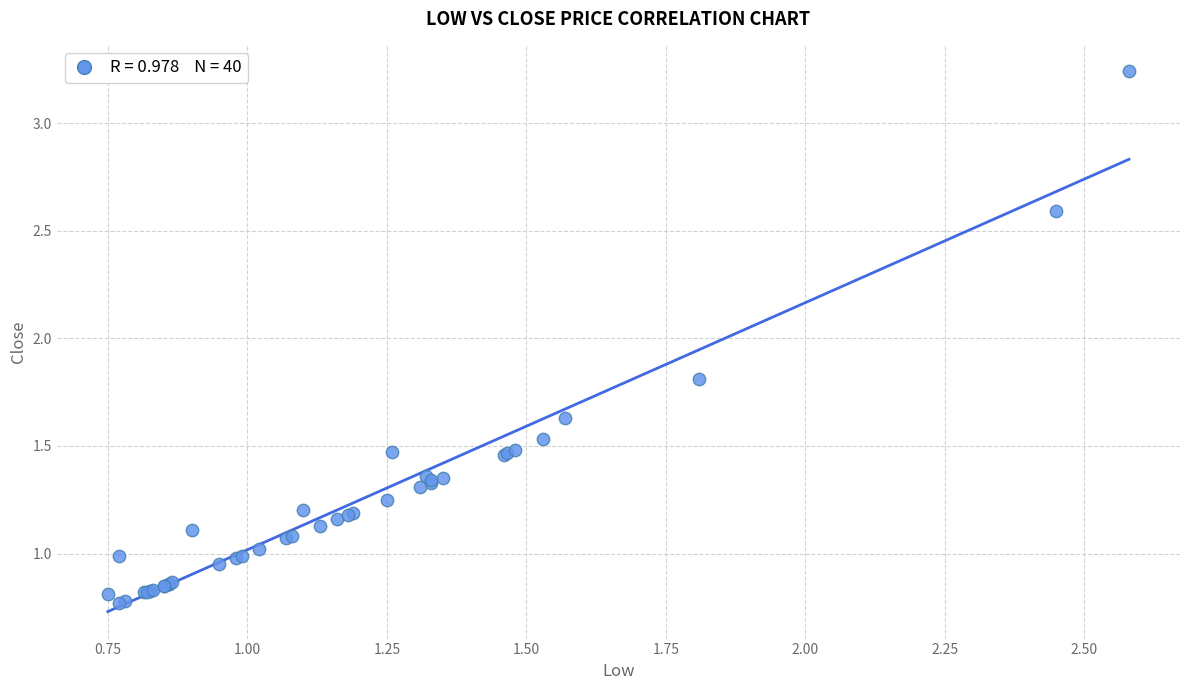

What Y value in the scatter plot is closest to 2?

1.8